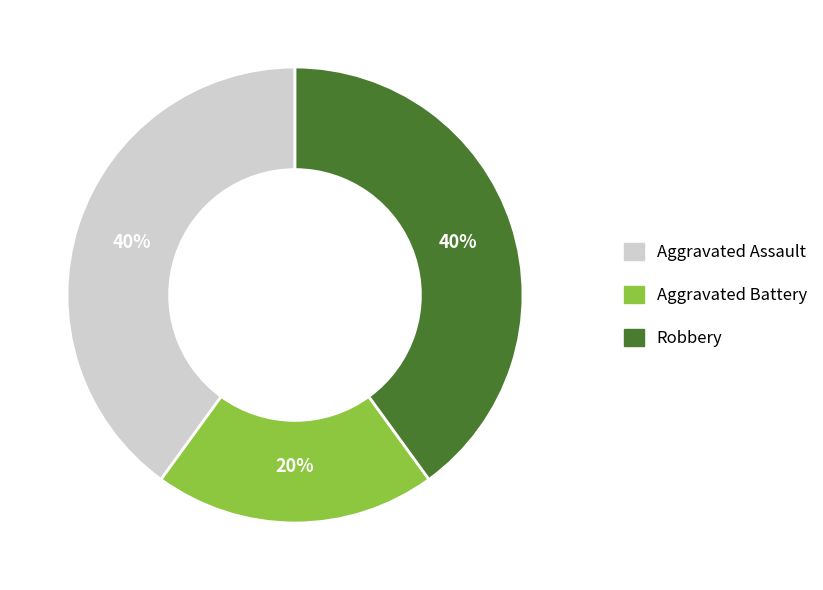

Approximately how many times larger is the value at Aggravated Assault compared to Robbery?

1.0